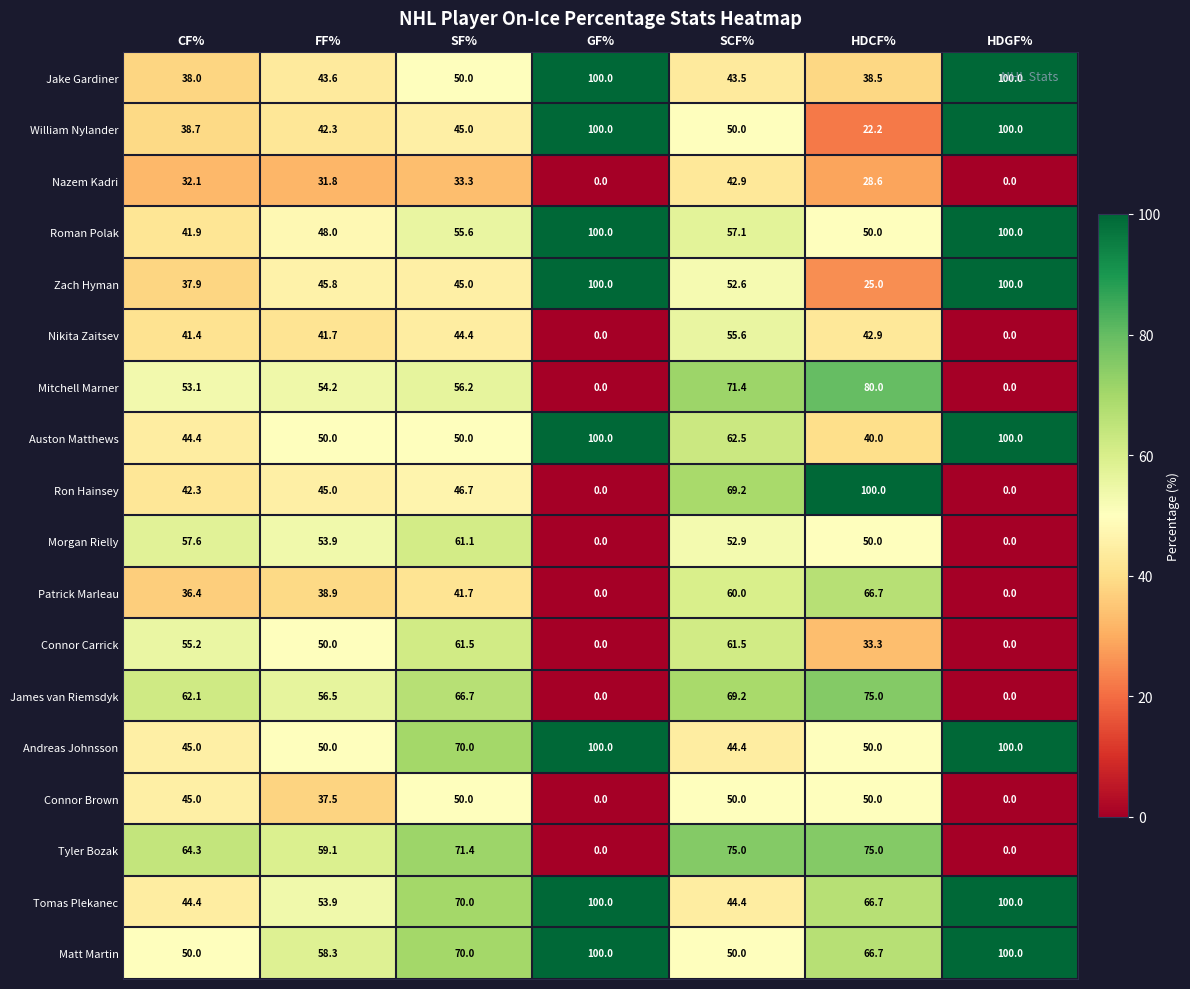

Where is Auston Matthews nearest to the value 70?

SCF%